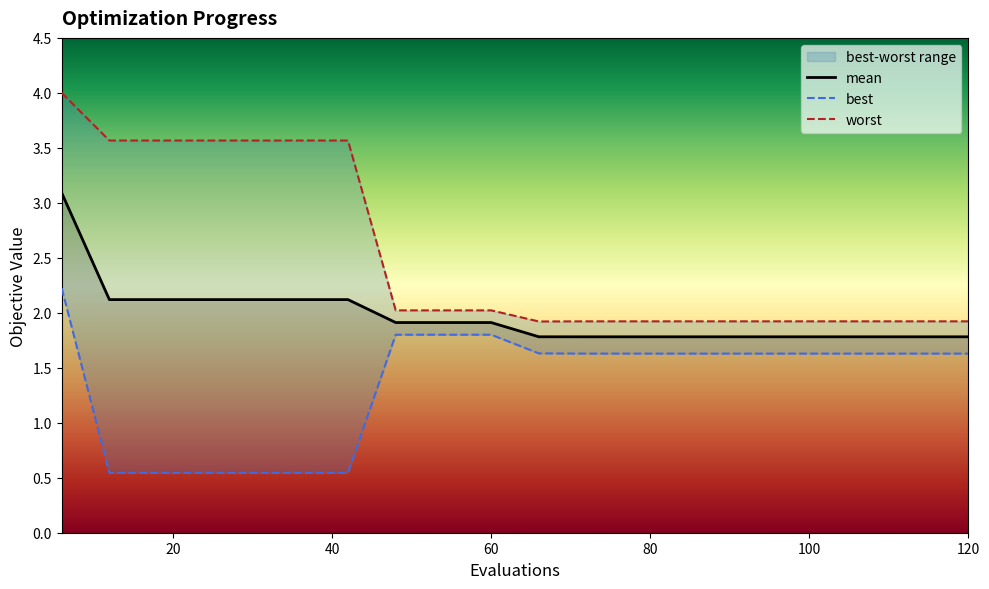

What is the value of the worst point at the 13th from the left?

1.9